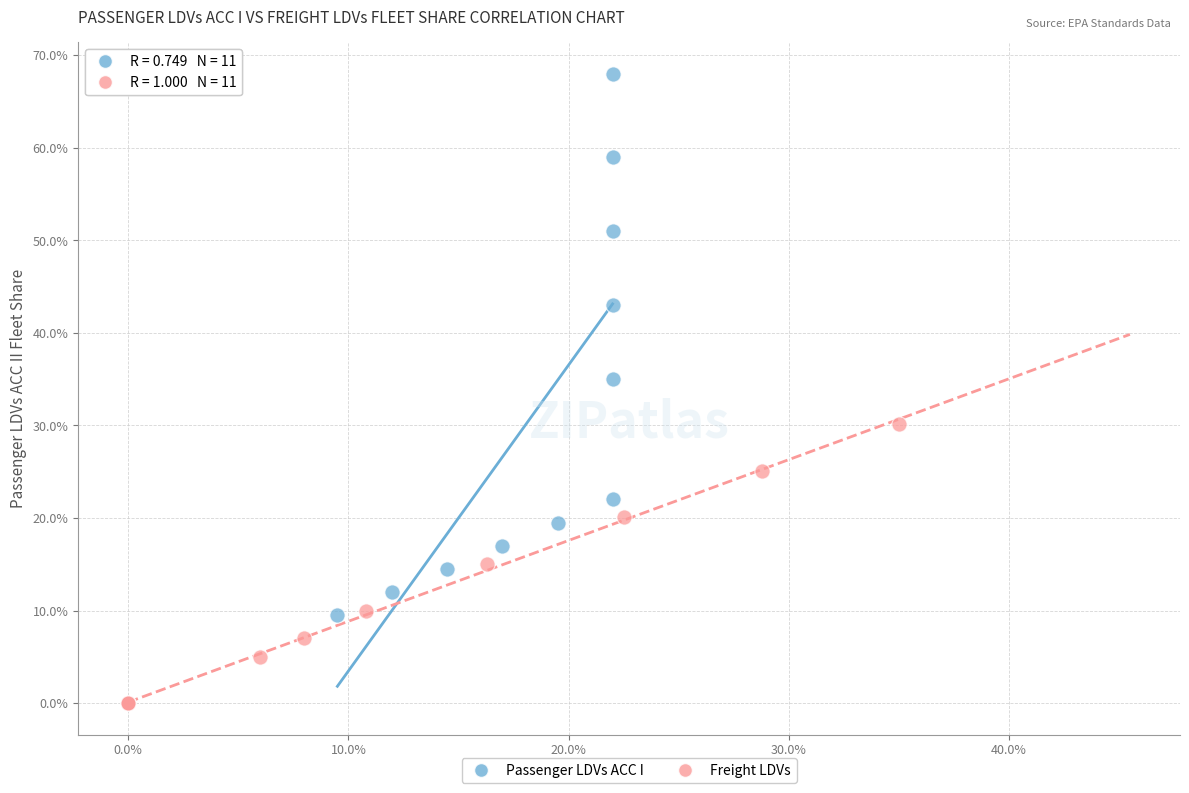

Which series contains the lowest Y value?

Freight LDVs